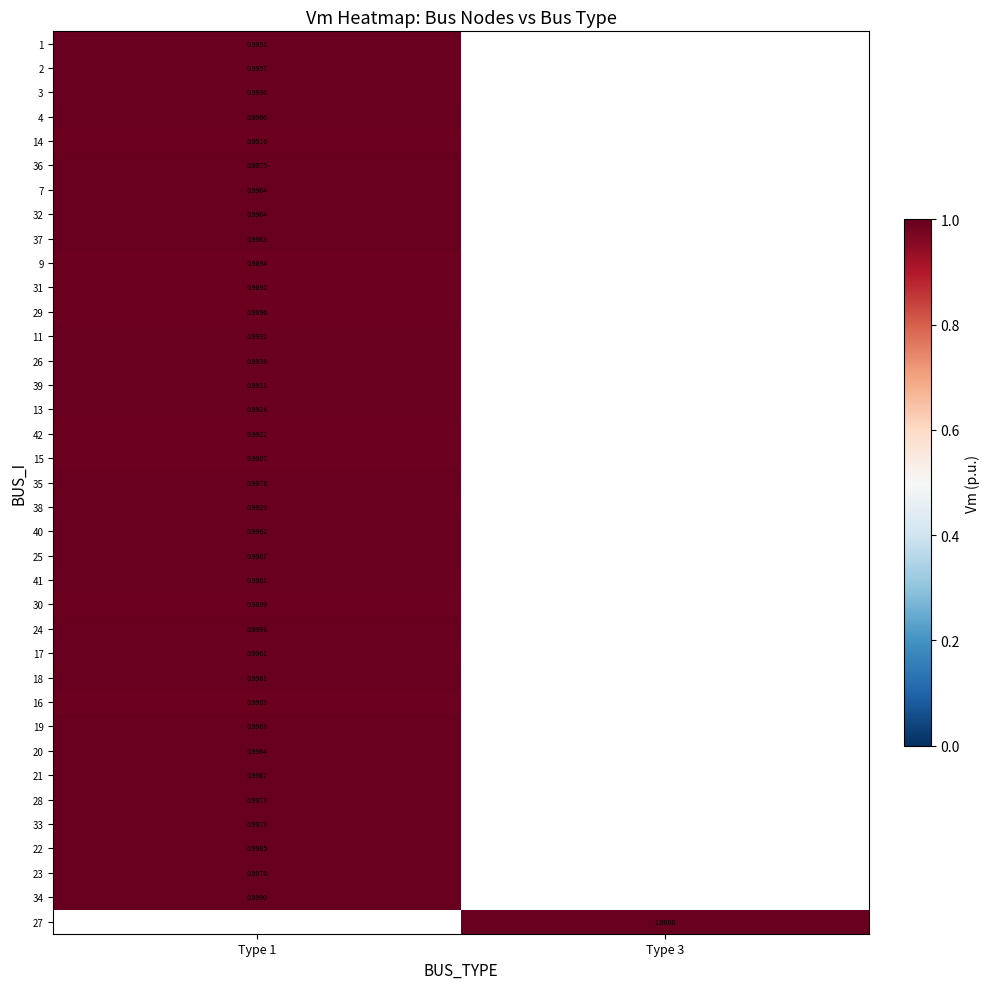

Which has a higher value, Type 1 or Type 3?

Type 3